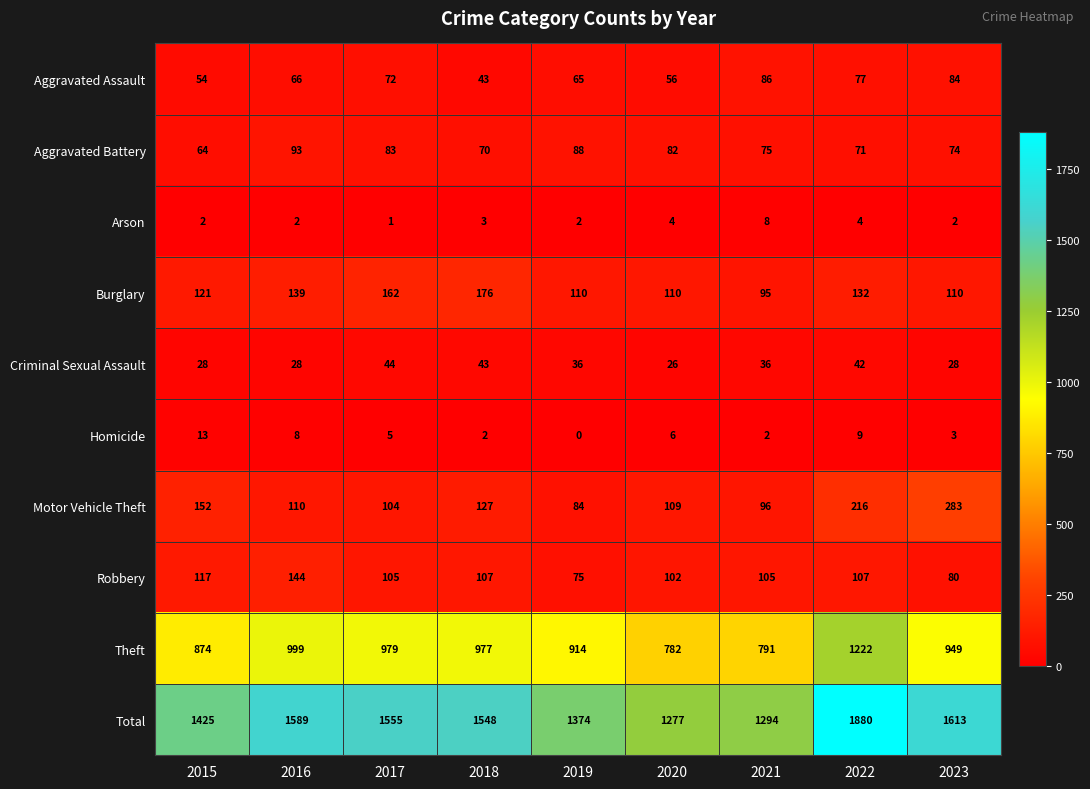

The value of Theft at 2022 is 1222. True or false?

True